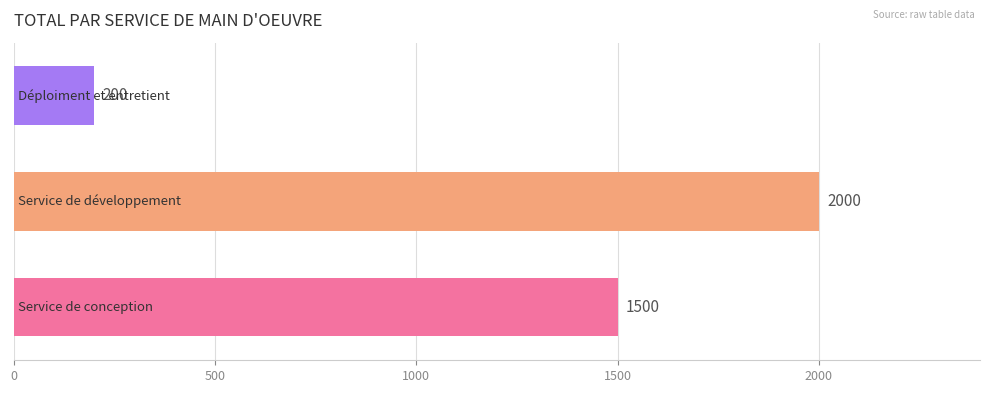

What is the difference between the second highest and minimum values?

1300